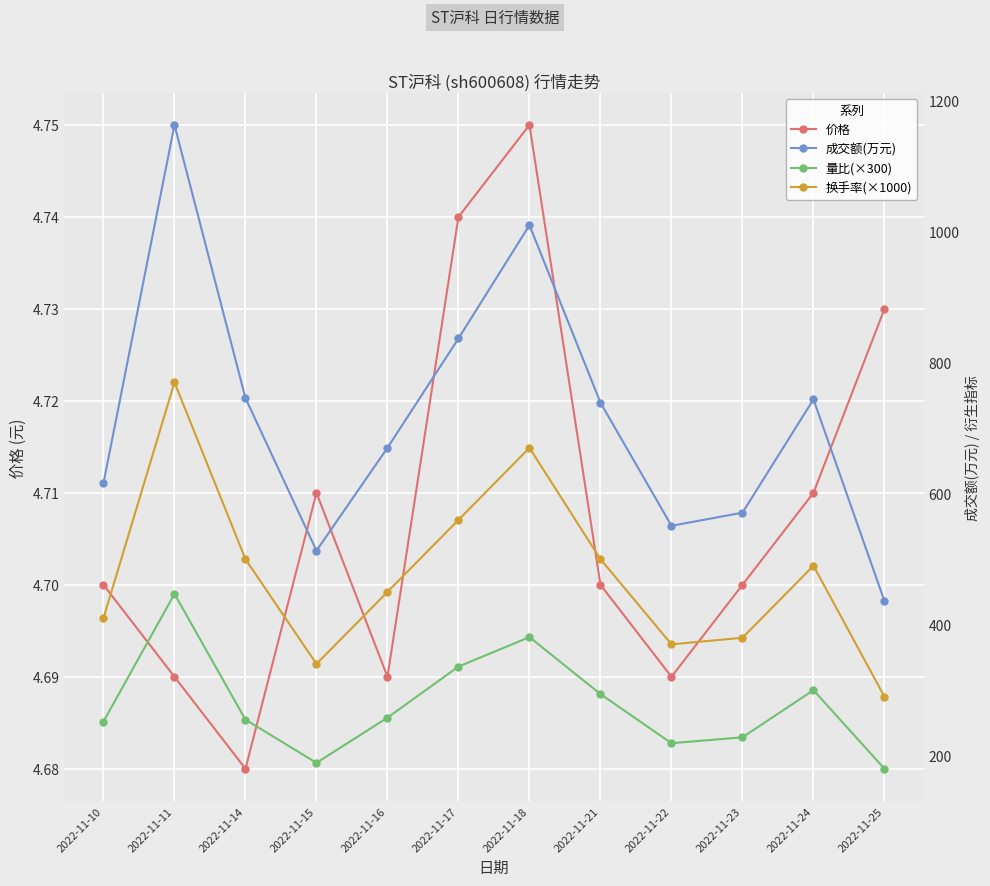

What is the difference between the maximum and minimum values in the 成交额(万元) series?

727.0